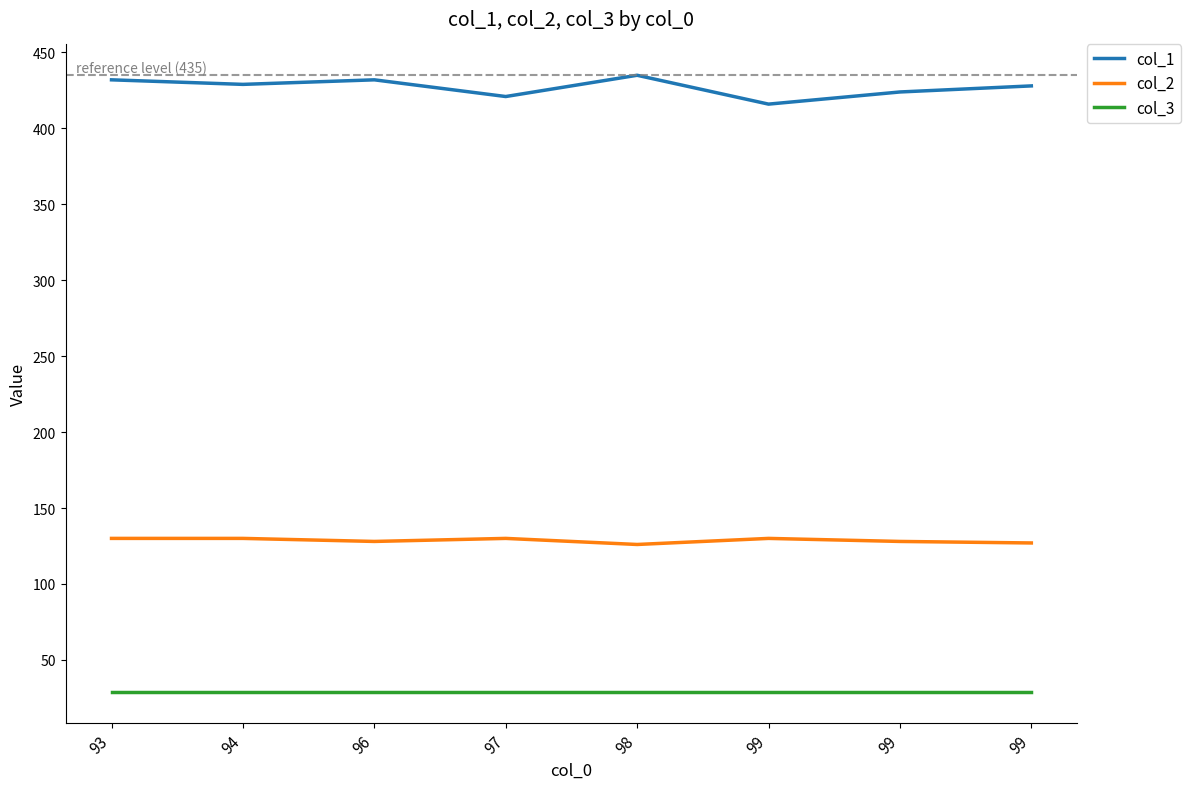

How many values in the col_2 series are below 130?

4